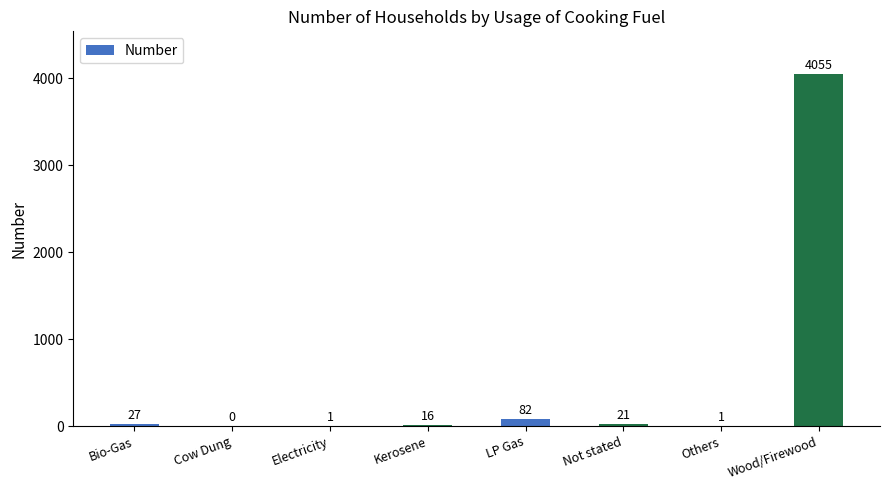

Reading left to right, what are all the values shown in this chart?

Bio-Gas=27	Cow Dung=0	Electricity=1	Kerosene=16	LP Gas=82	Not stated=21	Others=1	Wood/Firewood=4055